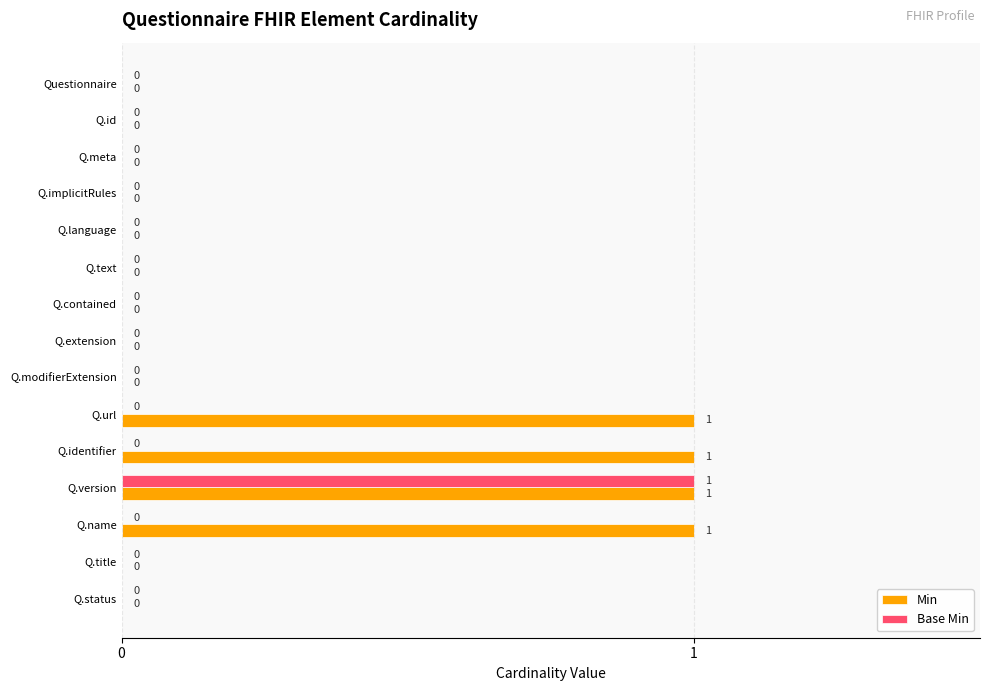

Which series has the largest total across all categories?

Min